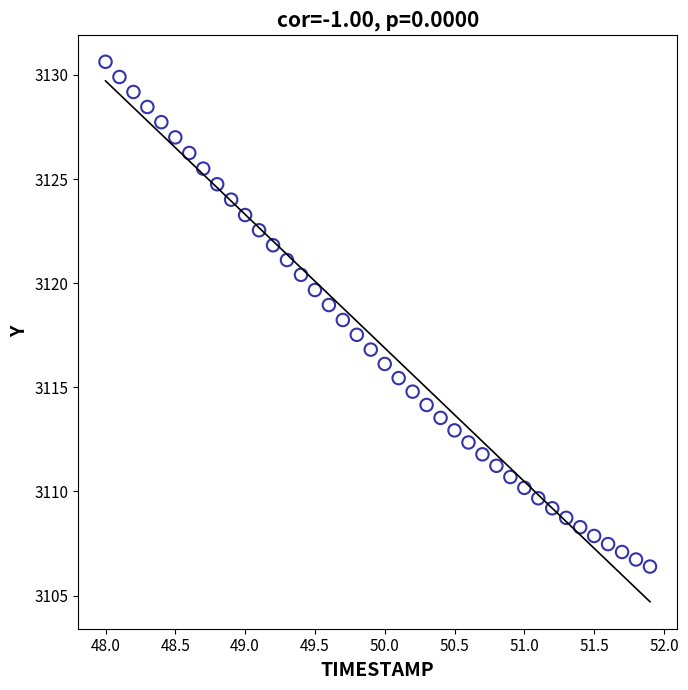

What is the range of Y values (max minus min)?

24.2